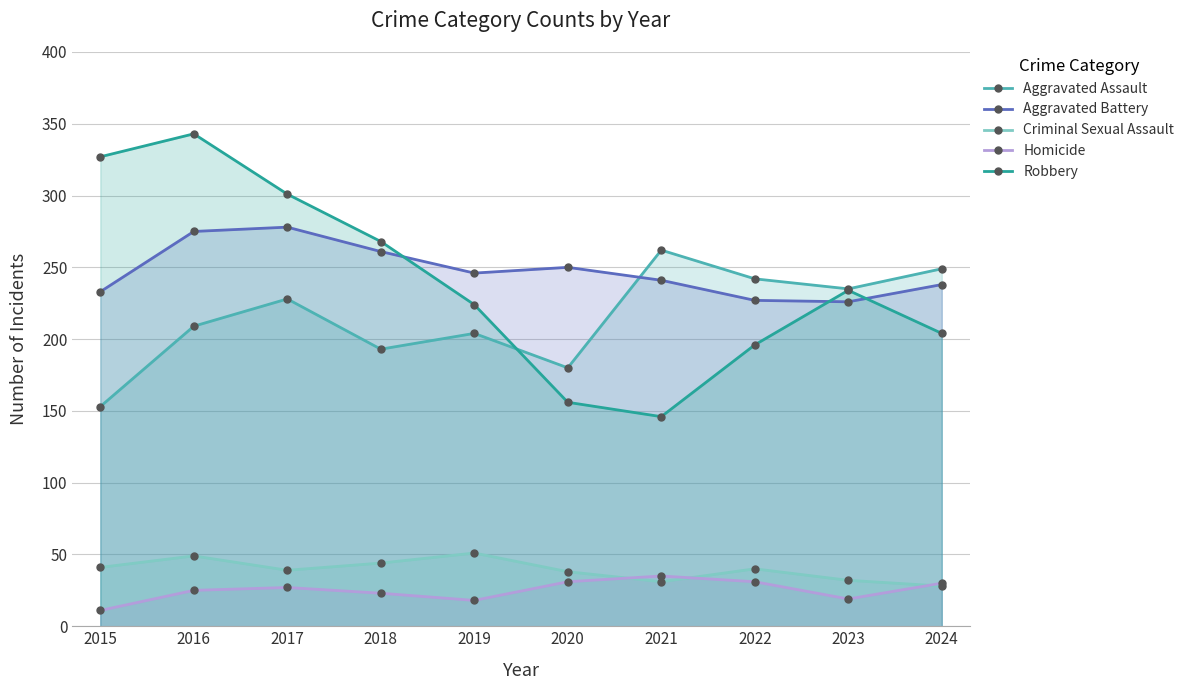

At which label is Homicide closest to 23?

2018